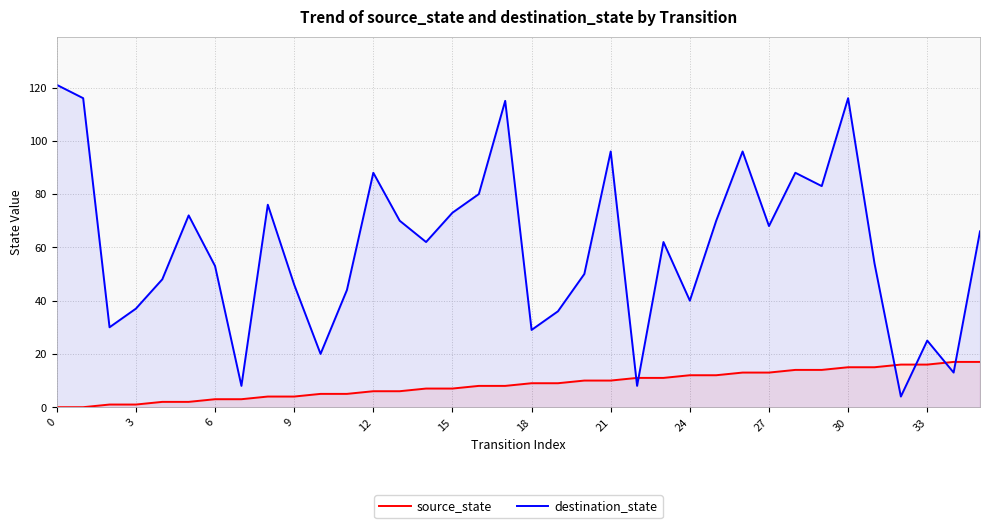

How many intersections are there between source_state and destination_state?

6